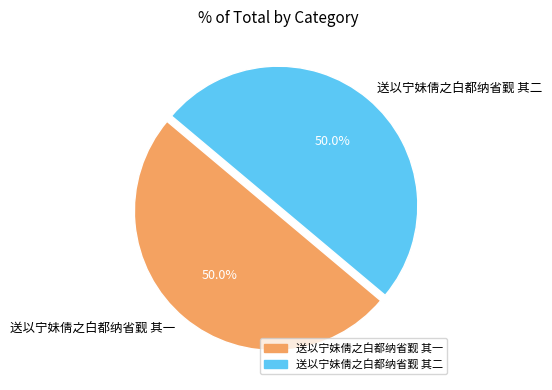

To the nearest percent, what portion does 送以宁妹倩之白都纳省觐 其二 represent?

50%